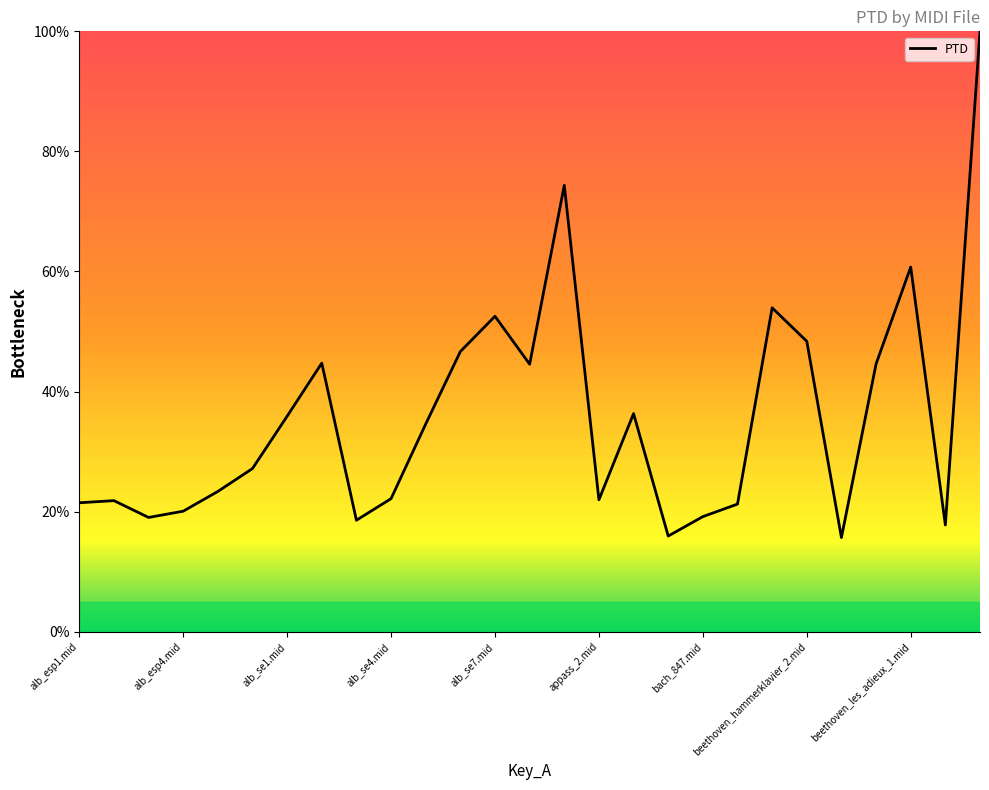

What is the difference between the maximum and minimum values?

84.3